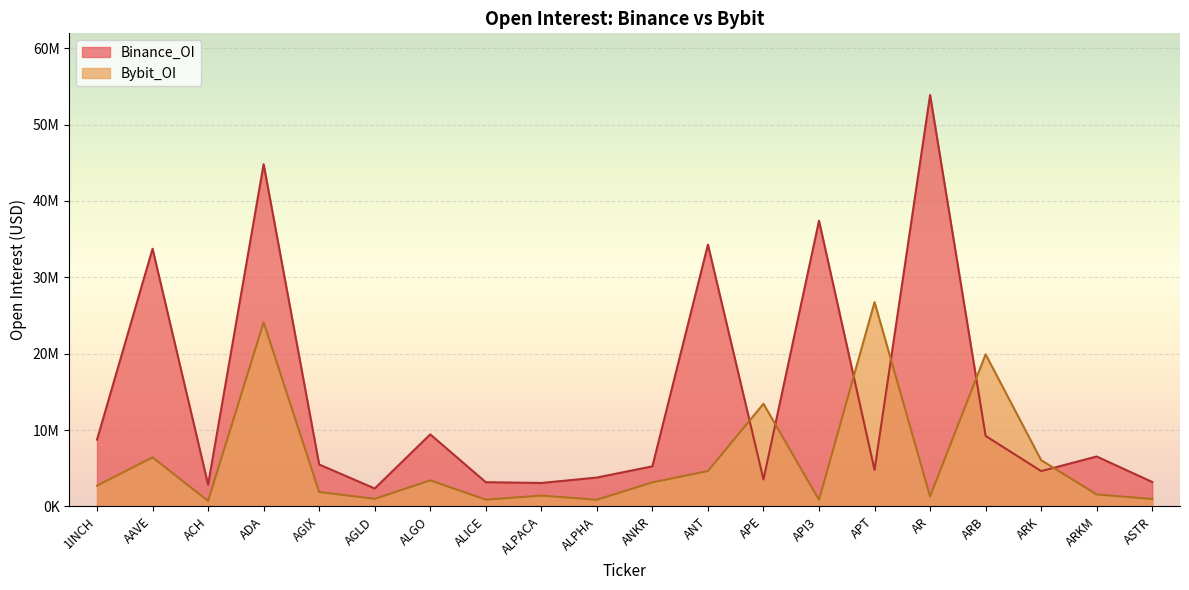

Rank the series by their average value, from highest to lowest.

Binance_OI, Bybit_OI